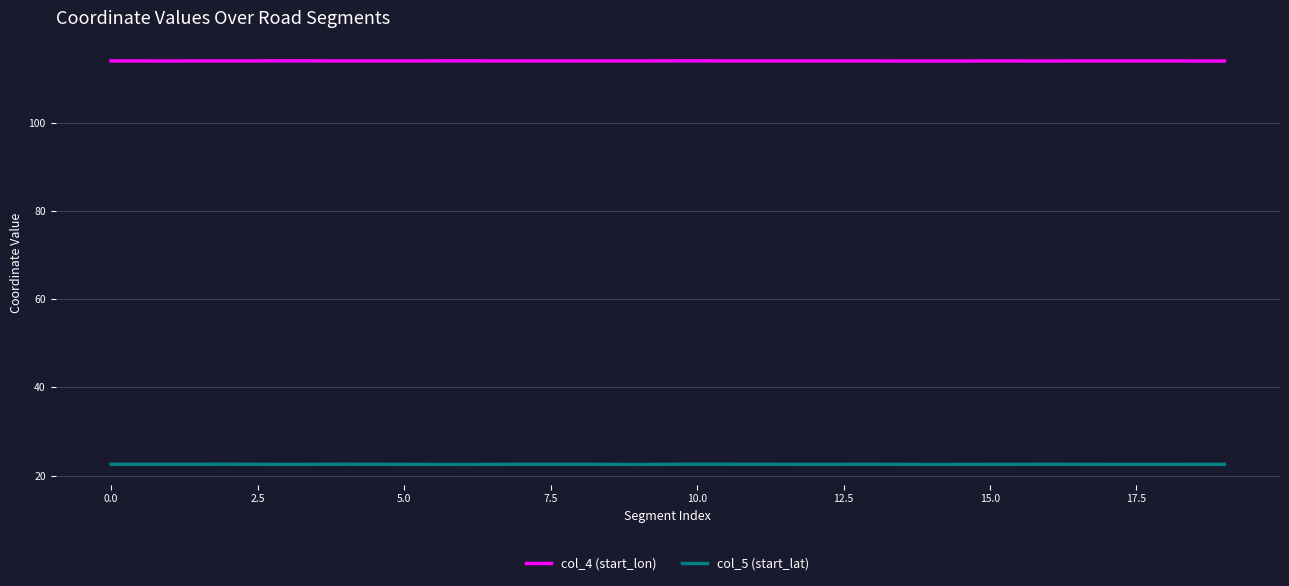

What is the greatest value displayed?

114.1